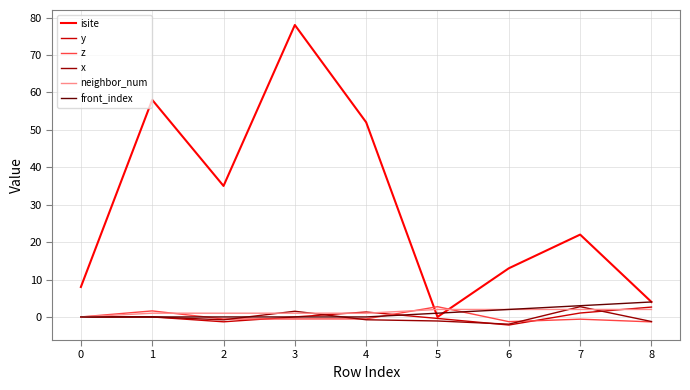

True or false: z and y cross at least once.

True